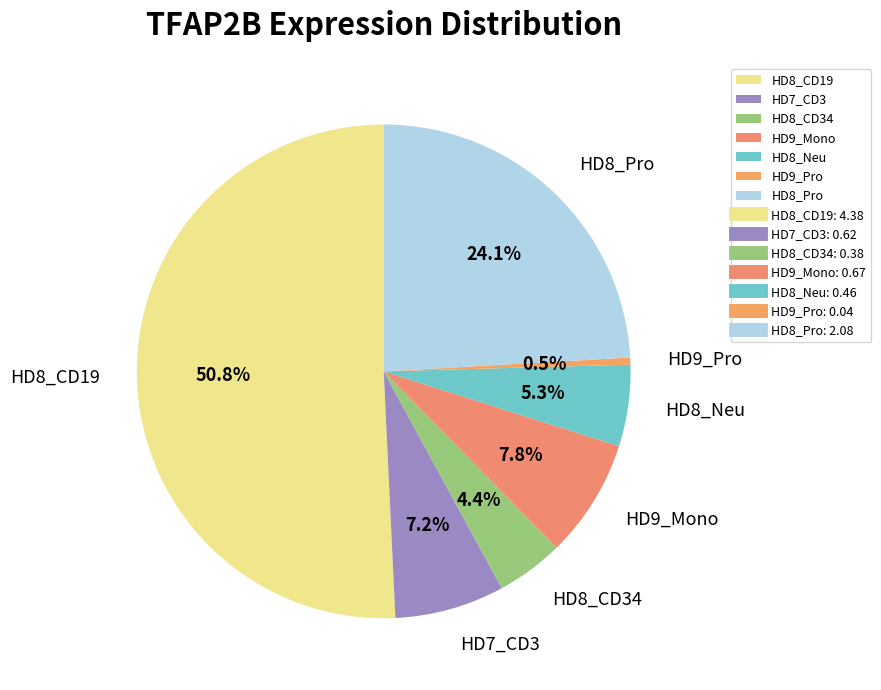

What portion of the pie excludes HD9_Mono?

92.2%